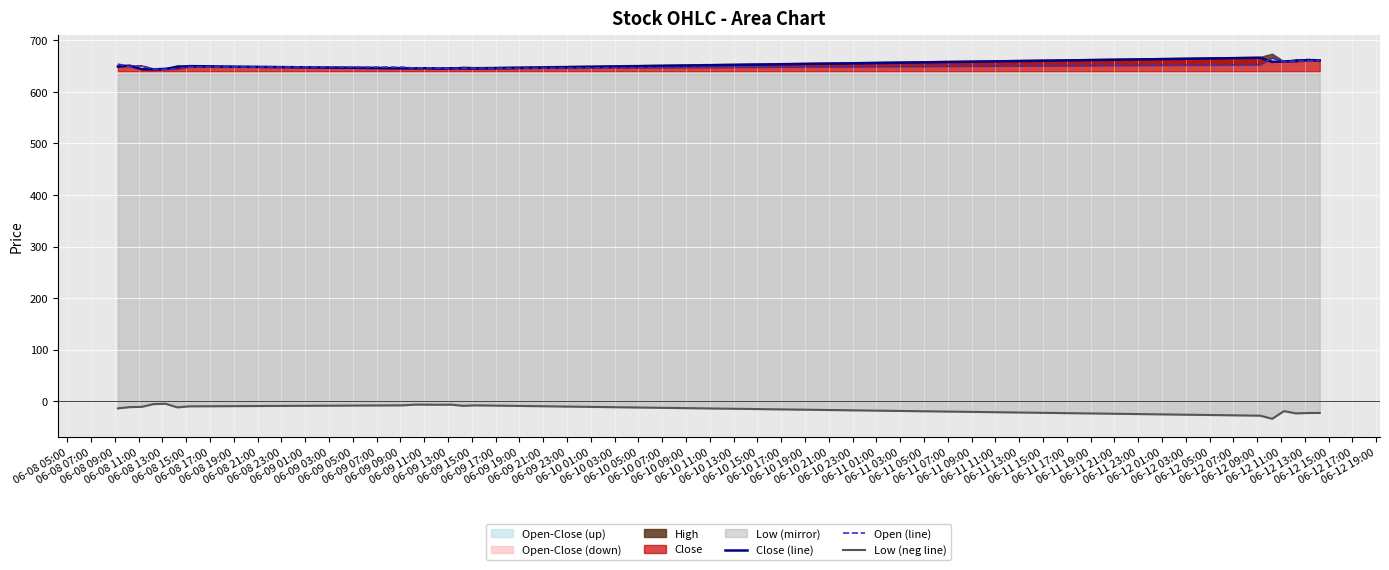

What is the lowest value of the Low (neg line) series?

-34.0